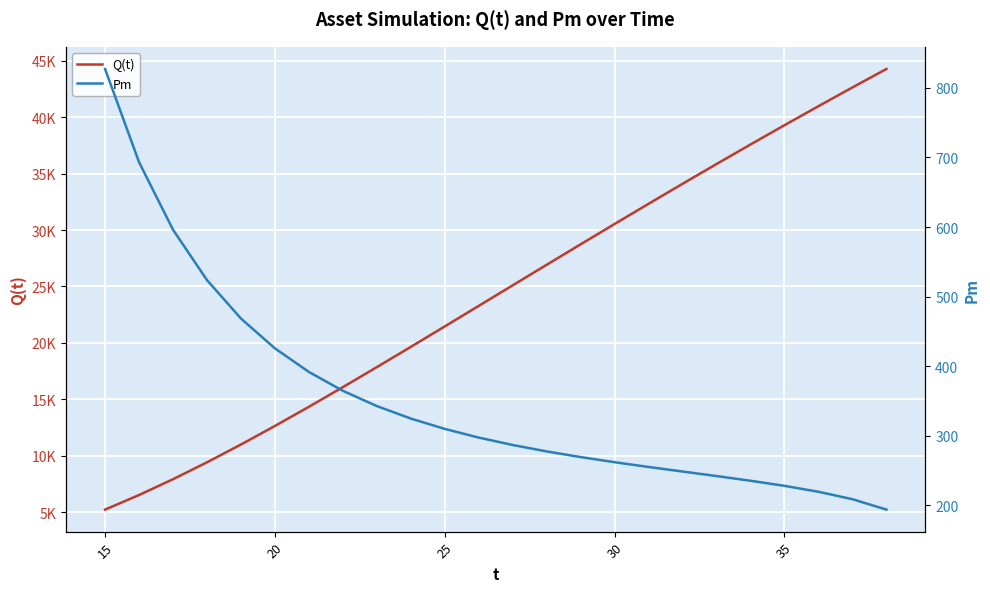

True or false: Pm has more than 0 points higher than both neighbors.

False